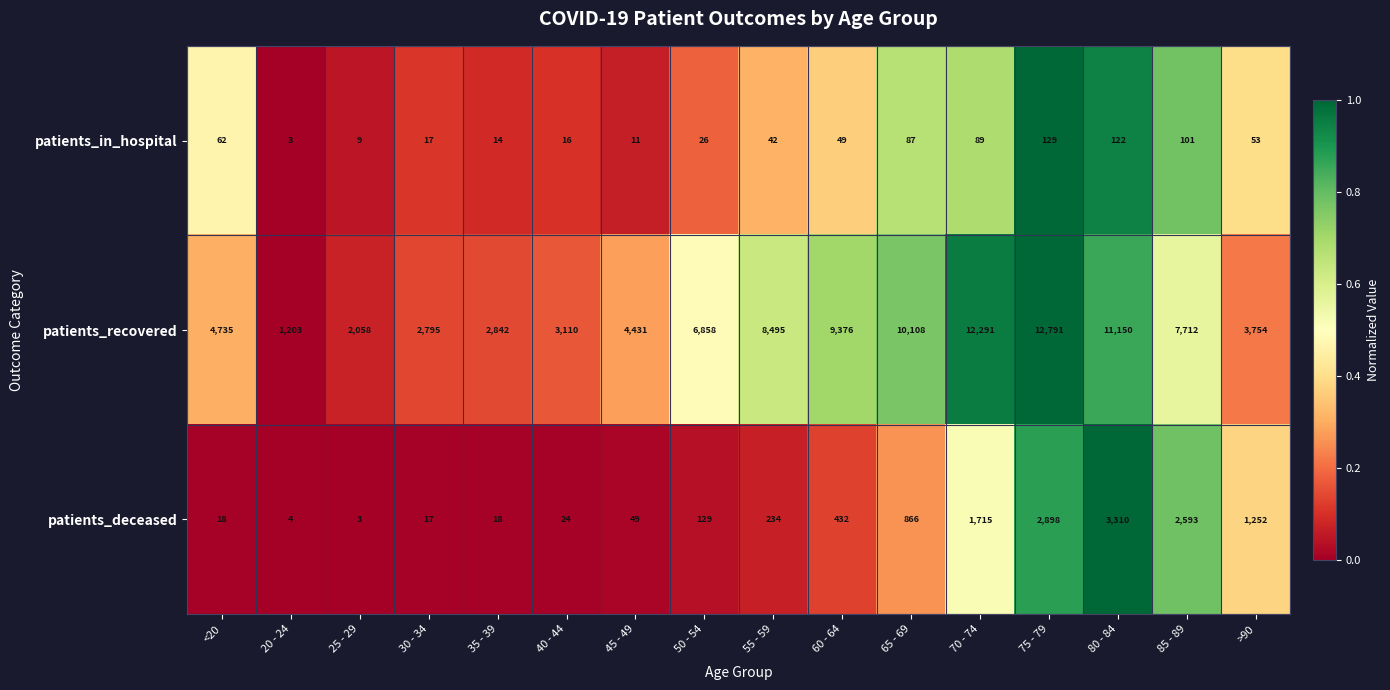

Read the patients_deceased value at 65 - 69.

866